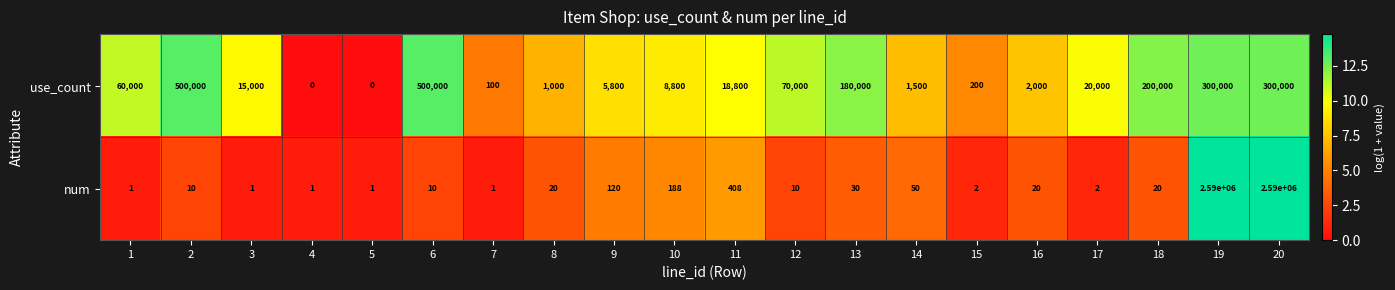

Is the value of num at 6 greater than the value of use_count at 20?

No